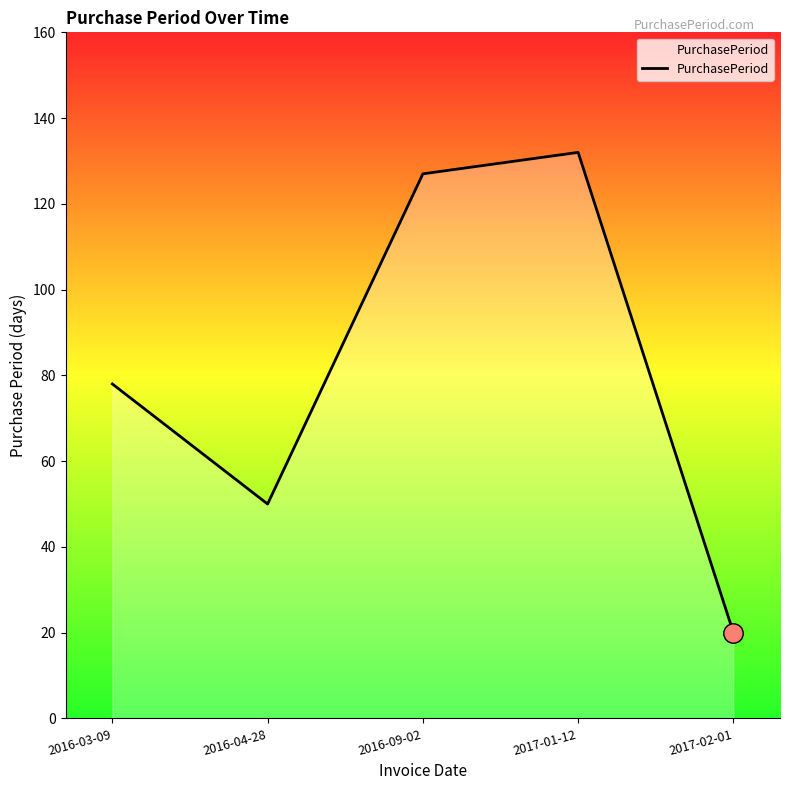

Count the number of data series in this chart.

1